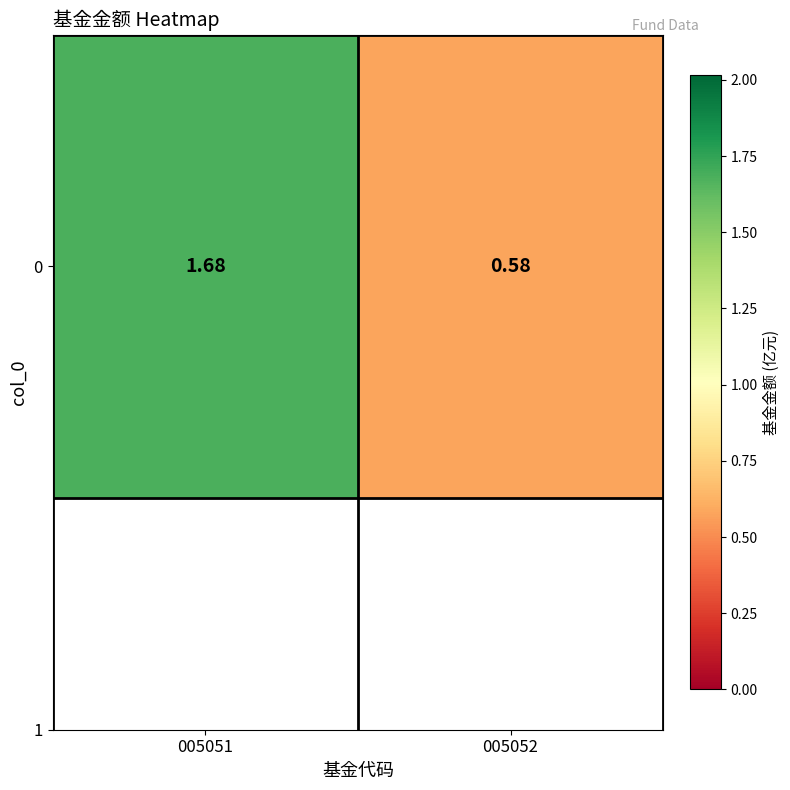

At which label is the value closest to 1?

005052